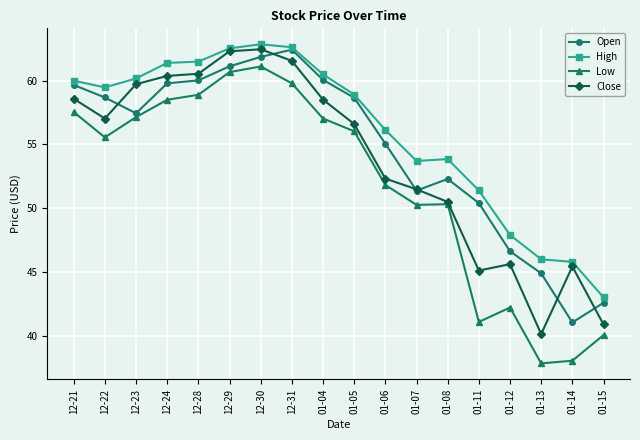

At which label is High closest to 52?

01-11